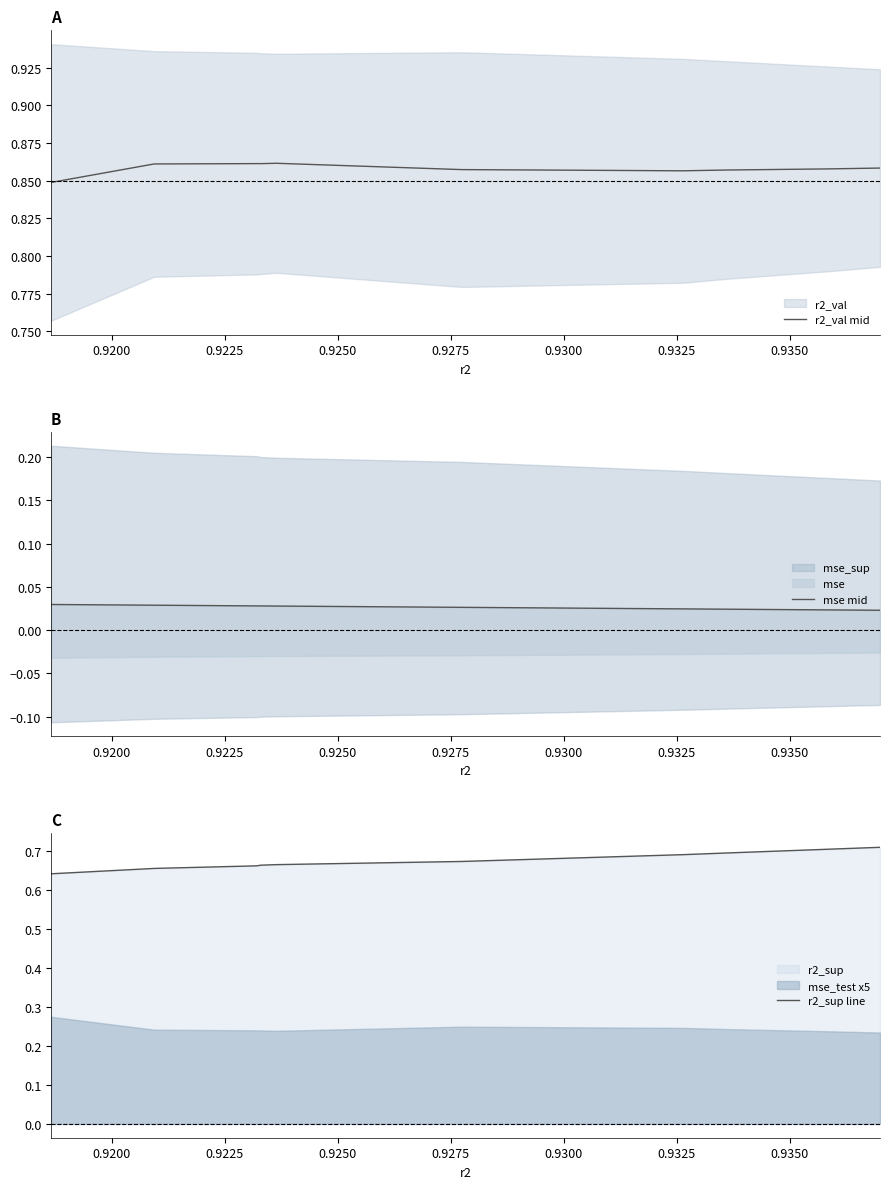

What is the label of the 8th point from the left?

0.9350